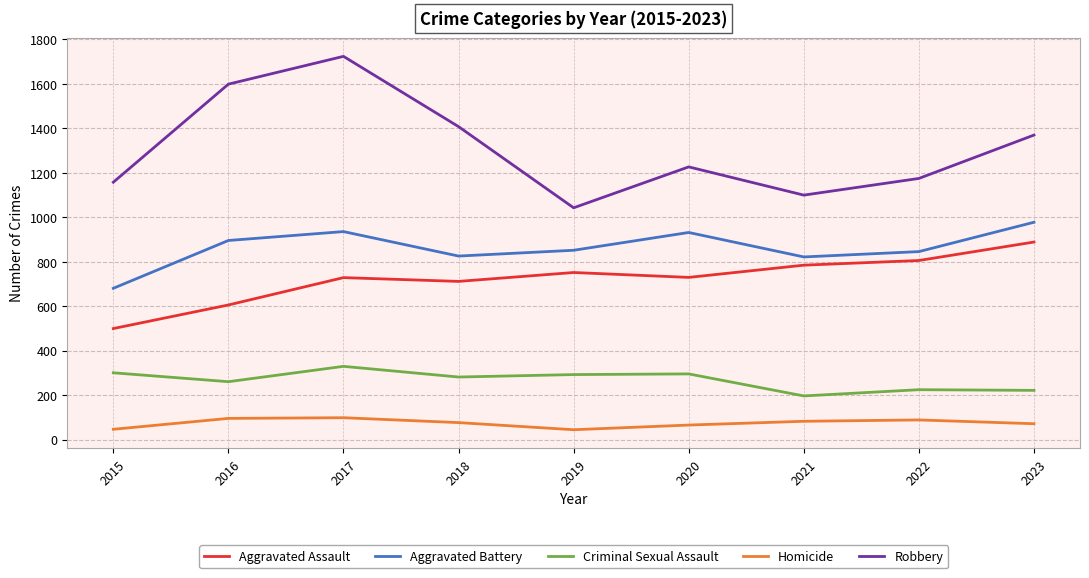

What is the maximum value for Robbery?

1724